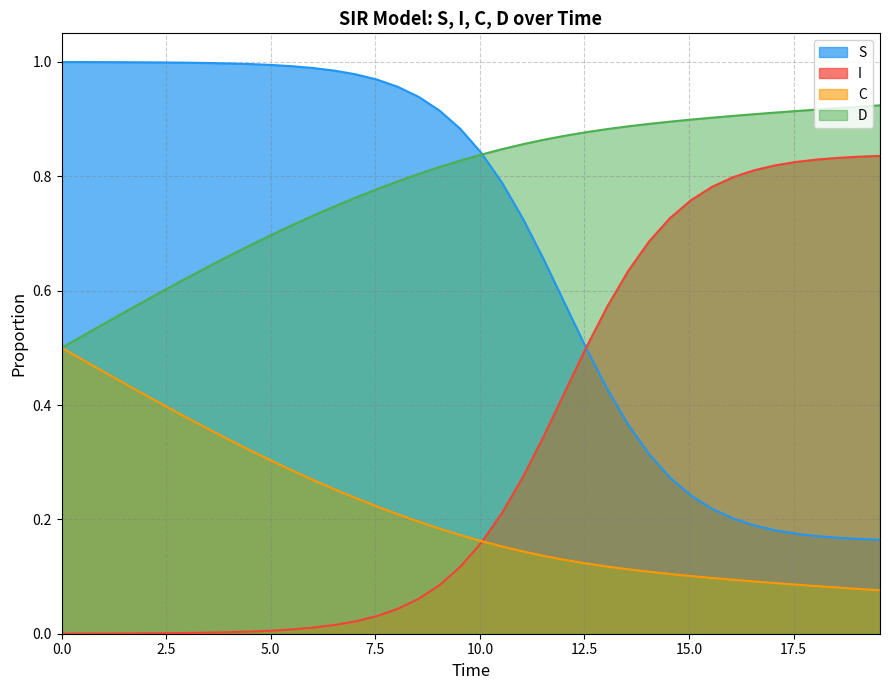

True or false: D and I intersect in this chart.

False